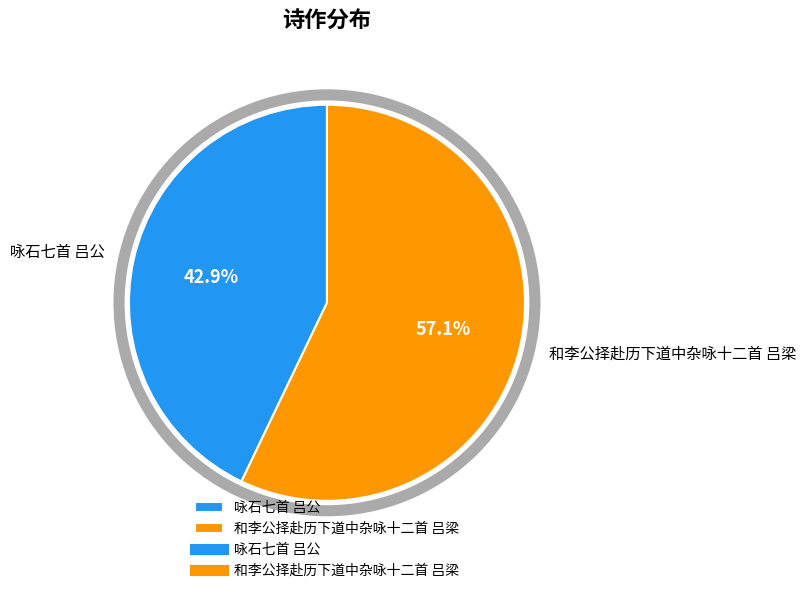

Combined, what portion of the pie is 和李公择赴历下道中杂咏十二首 吕梁 and 咏石七首 吕公?

100.0%